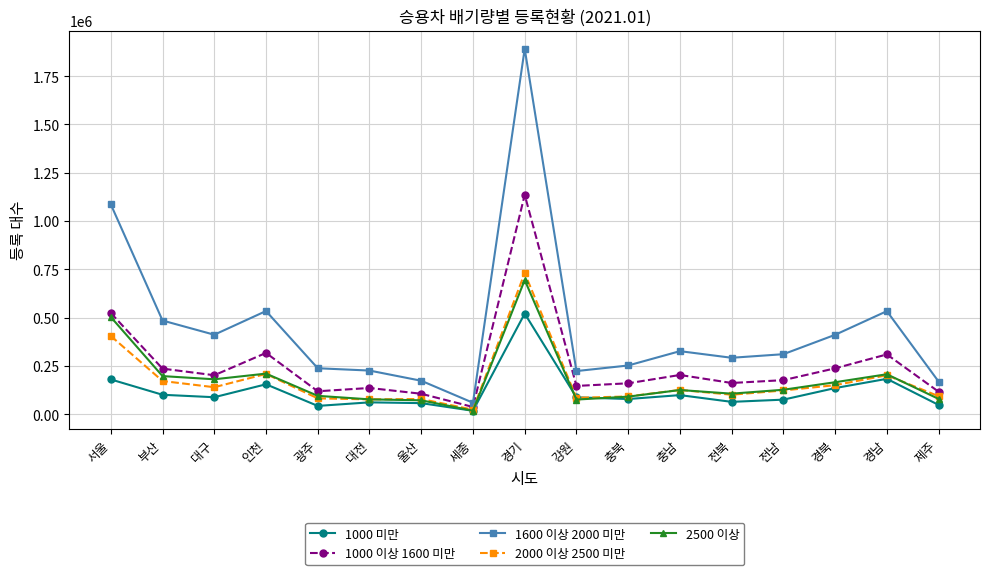

What is the difference between the maximum and minimum values in the 1600 이상 2000 미만 series?

1833073